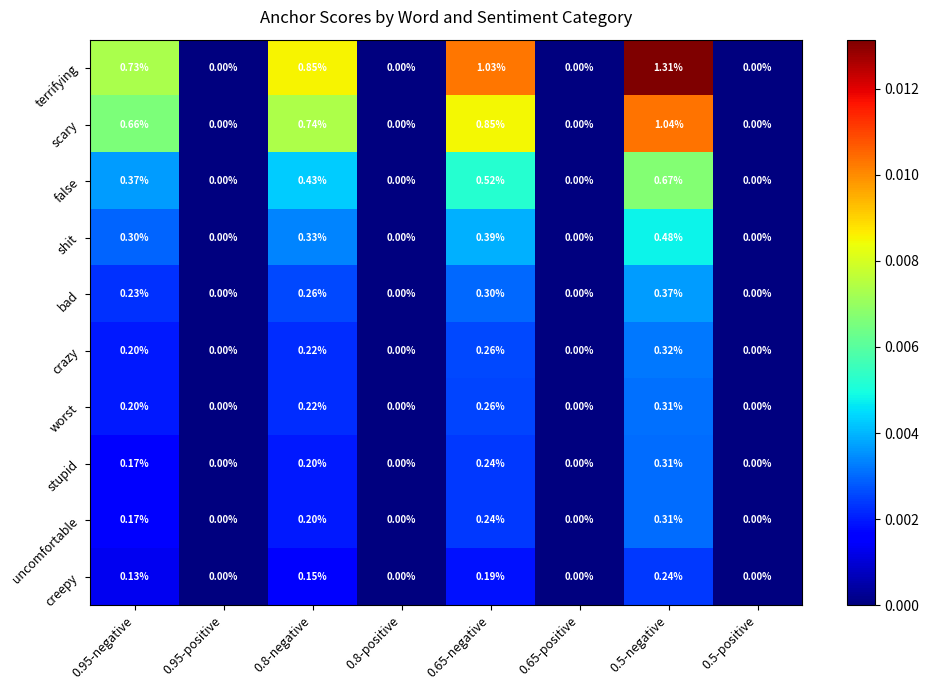

Which series changed the most between 0.5-negative and 0.5-positive?

terrifying